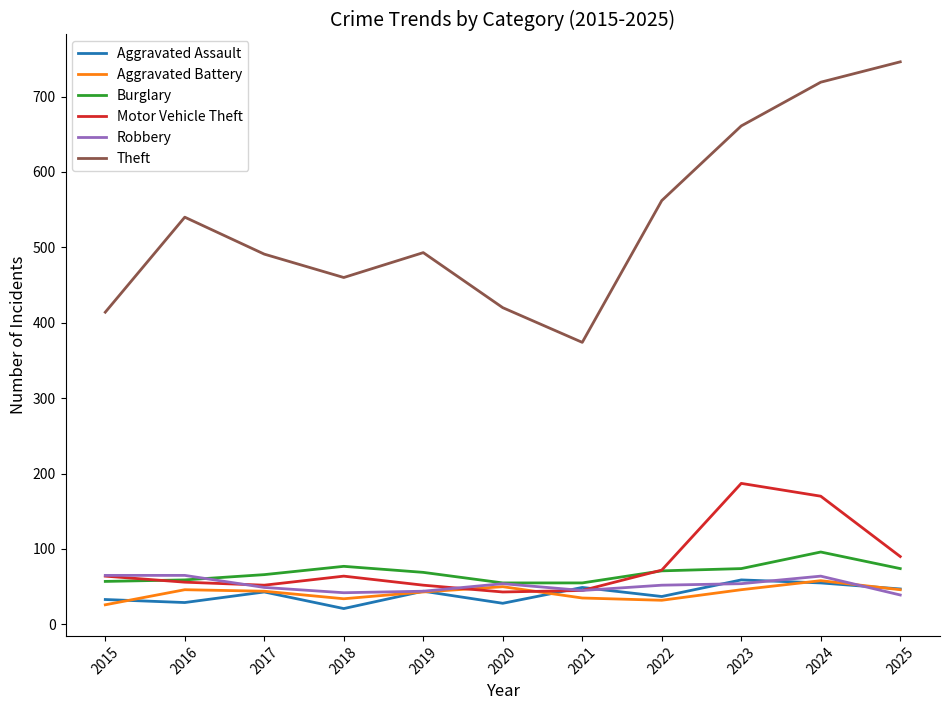

True or false: Burglary has a value of 59 at 2016.

True